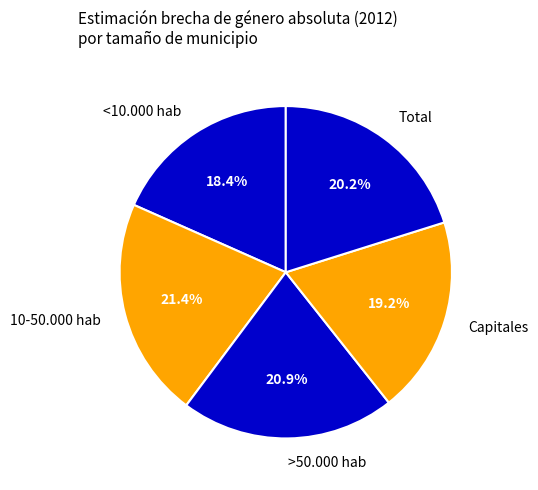

Count the number of slices in the pie.

5